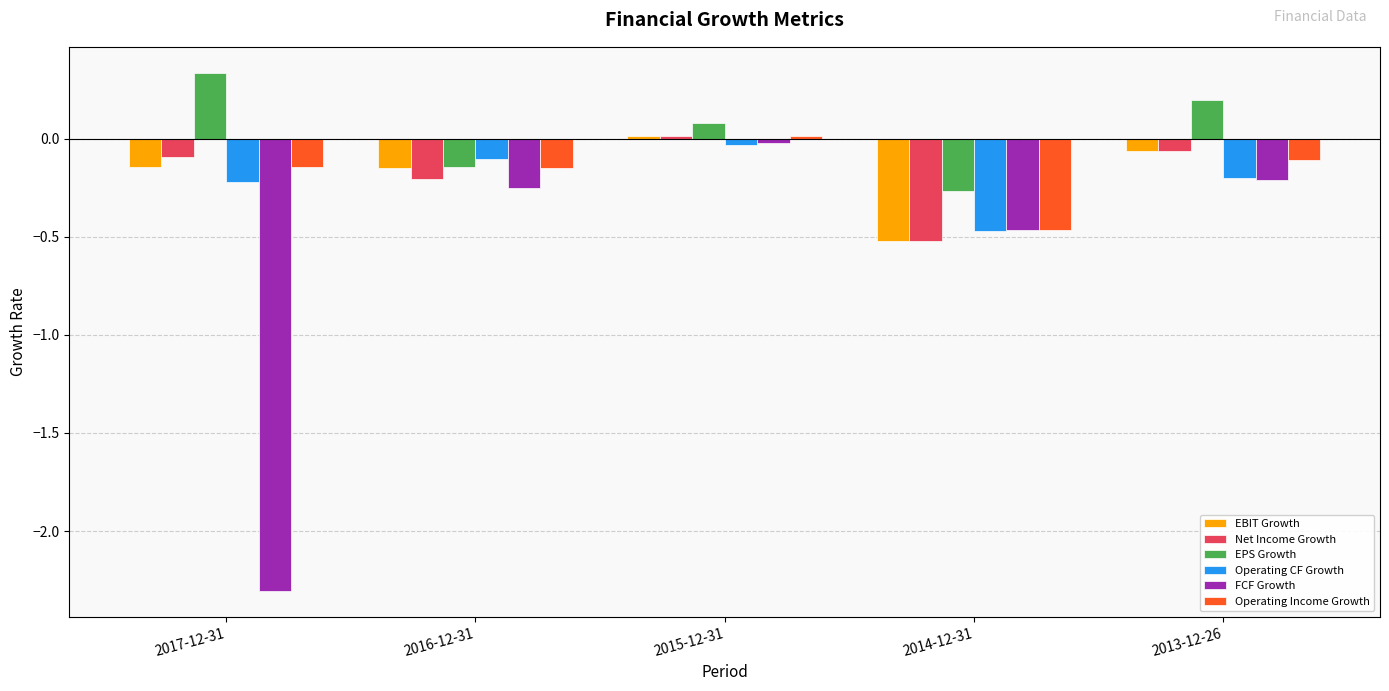

Does the chart contain stacked bars?

No